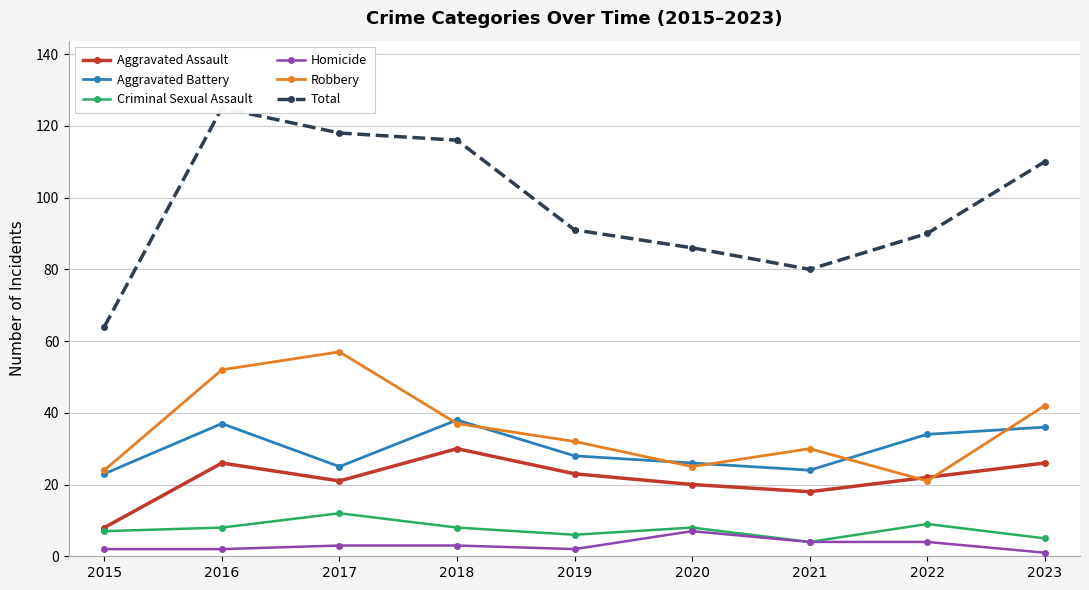

Is this an area chart (filled region under the line)?

No